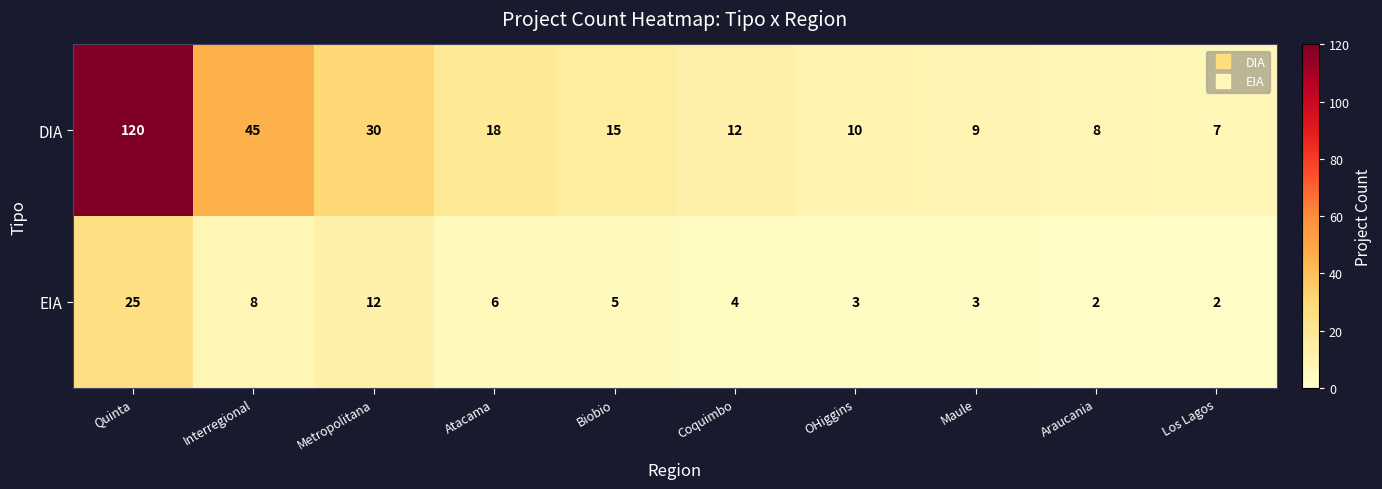

What is the sum of the EIA values at Metropolitana and OHiggins?

15